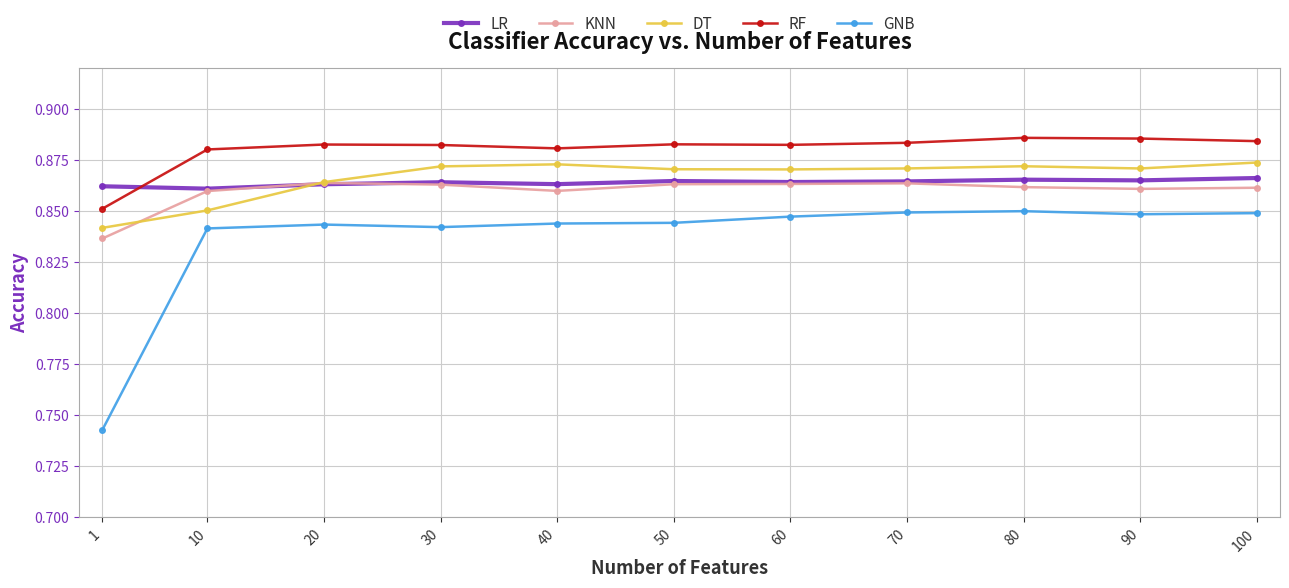

Count the LR values in the range 0 to 1.

11